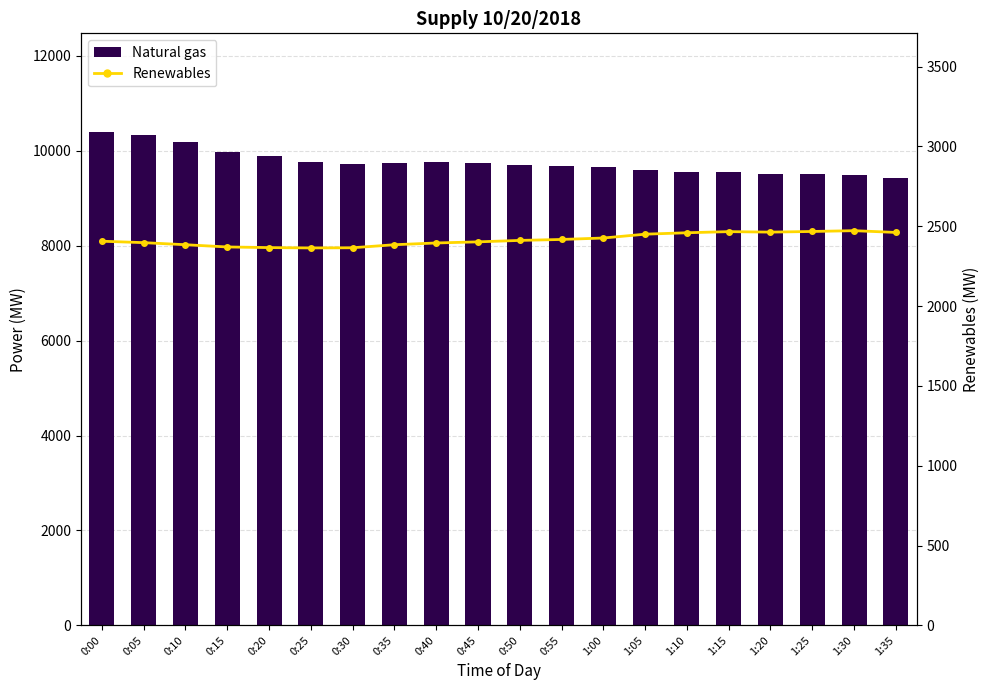

What is the sum of the Renewables values at 0:40 and 1:10?

4854